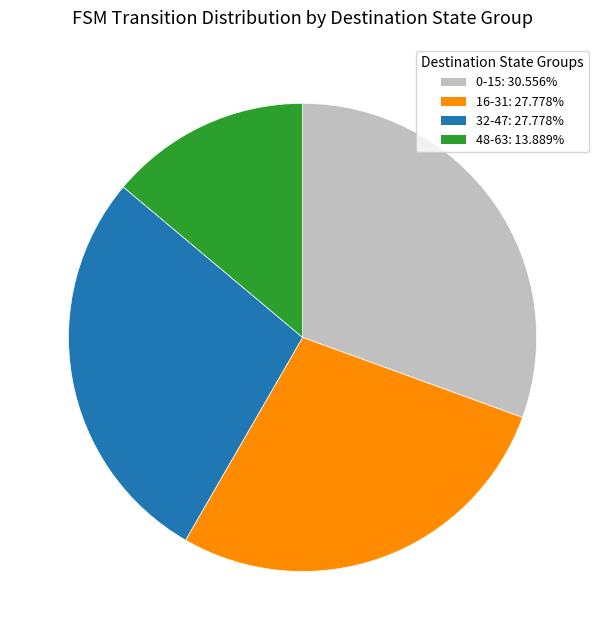

Count the number of slices in the pie.

4